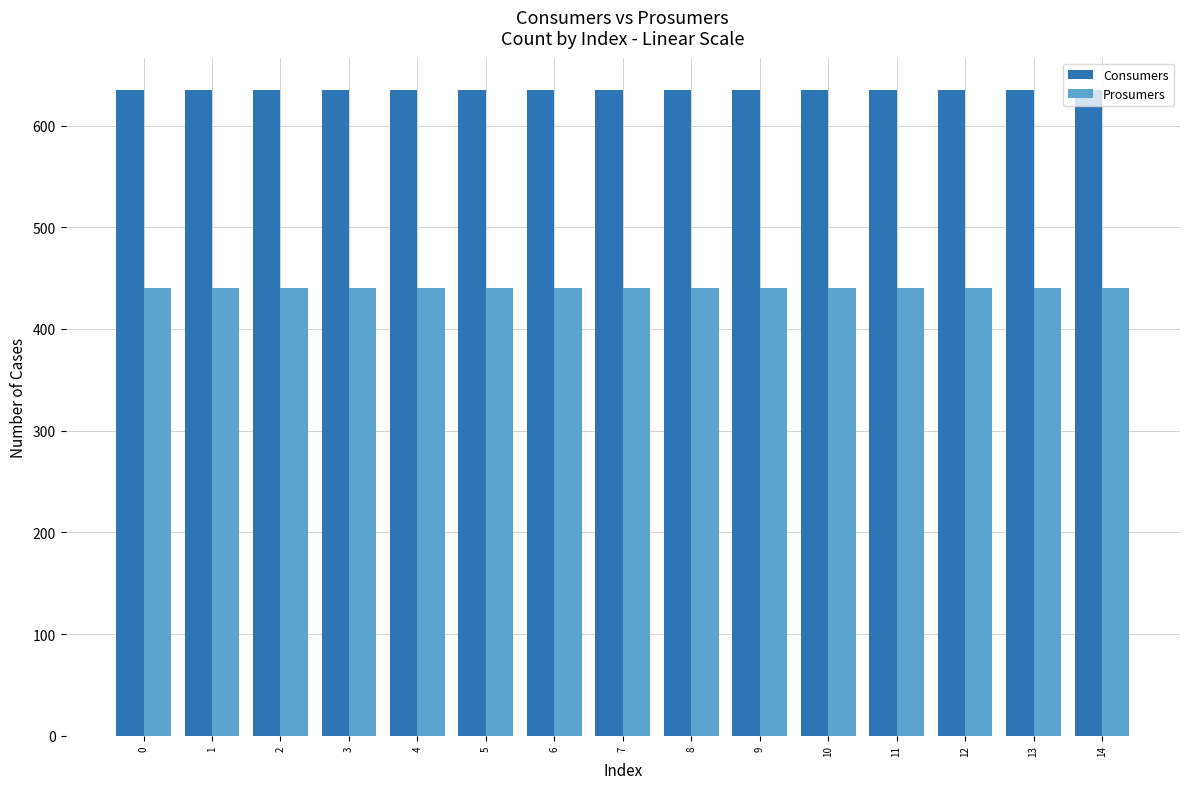

The Prosumers series shows 259 at 14. True or false?

False